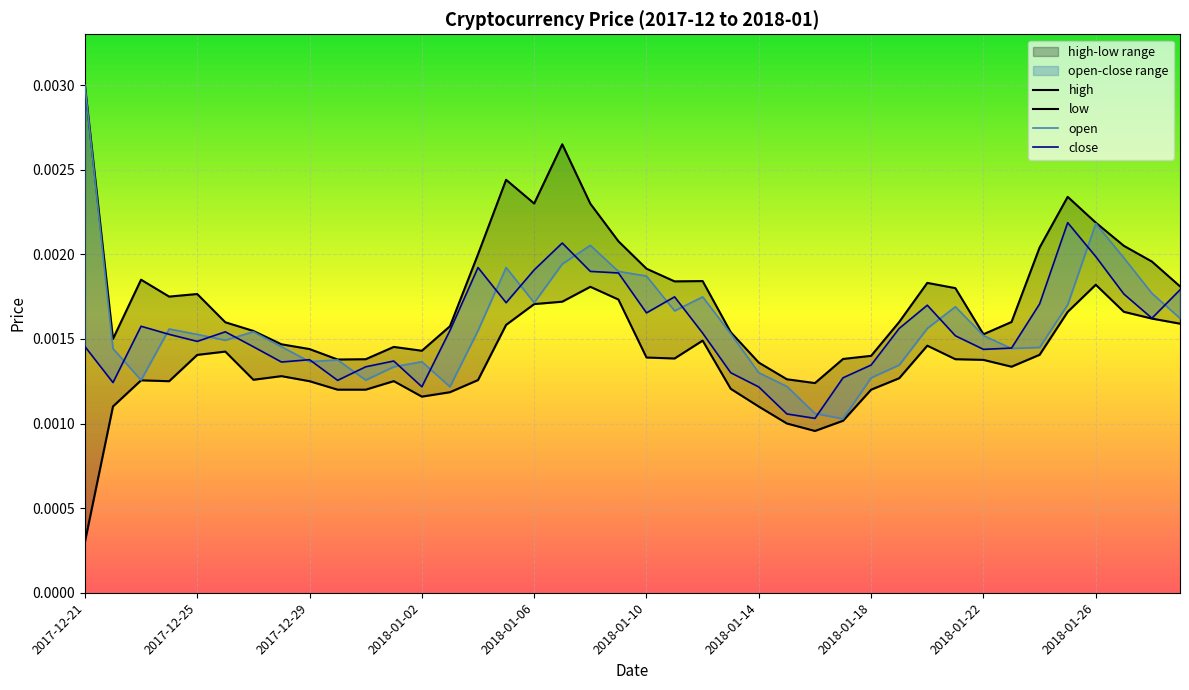

Rank the series at 14 from highest to lowest value.

high, close, open, low